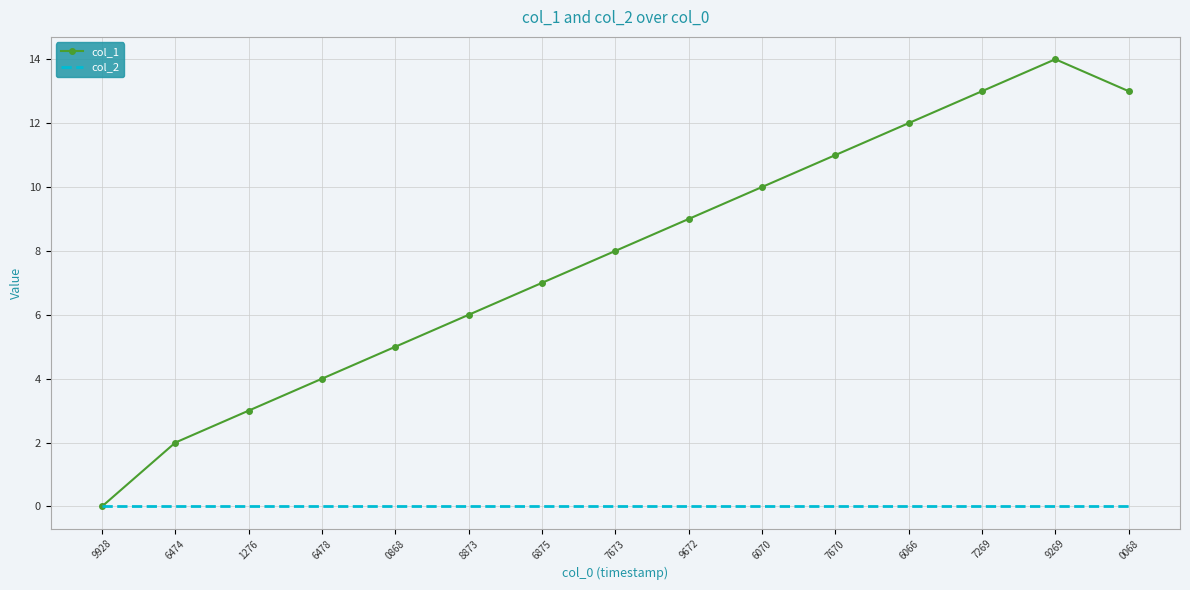

What is the highest value of the col_1 series?

14